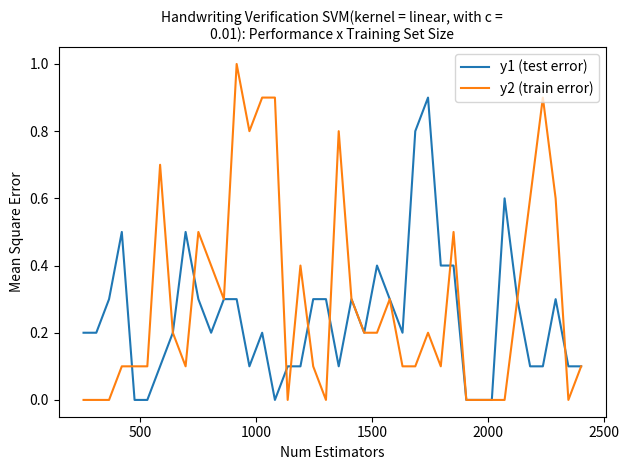

Reading right to left, list all the values displayed in this chart.

y1 (test error): 0.1	0.1	0.3	0.1	0.1	0.3	0.6	0.0	0.0	0.0	0.4	0.4	0.9	0.8	0.2	0.3	0.4	0.2	0.3	0.1	0.3	0.3	0.1	0.1	0.0	0.2	0.1	0.3	0.3	0.2	0.3	0.5	0.2	0.1	0.0	0.0	0.5	0.3	0.2	0.2
y2 (train error): 0.1	0.0	0.6	0.9	0.6	0.3	0.0	0.0	0.0	0.0	0.5	0.1	0.2	0.1	0.1	0.3	0.2	0.2	0.3	0.8	0.0	0.1	0.4	0.0	0.9	0.9	0.8	1.0	0.3	0.4	0.5	0.1	0.2	0.7	0.1	0.1	0.1	0.0	0.0	0.0